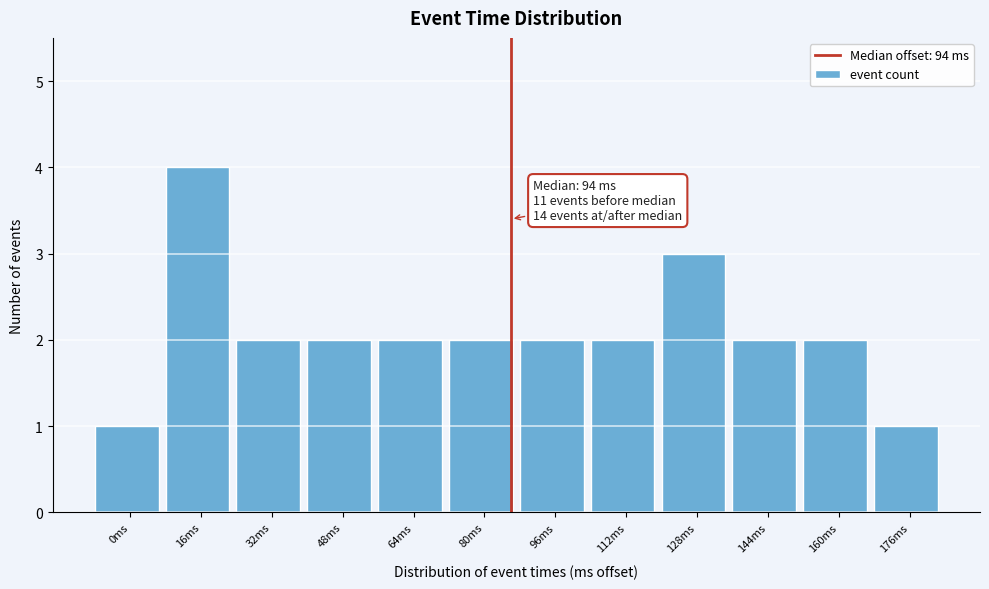

Reading left to right, list all the values displayed in this chart.

0ms=1	16ms=4	32ms=2	48ms=2	64ms=2	80ms=2	96ms=2	112ms=2	128ms=3	144ms=2	160ms=2	176ms=1